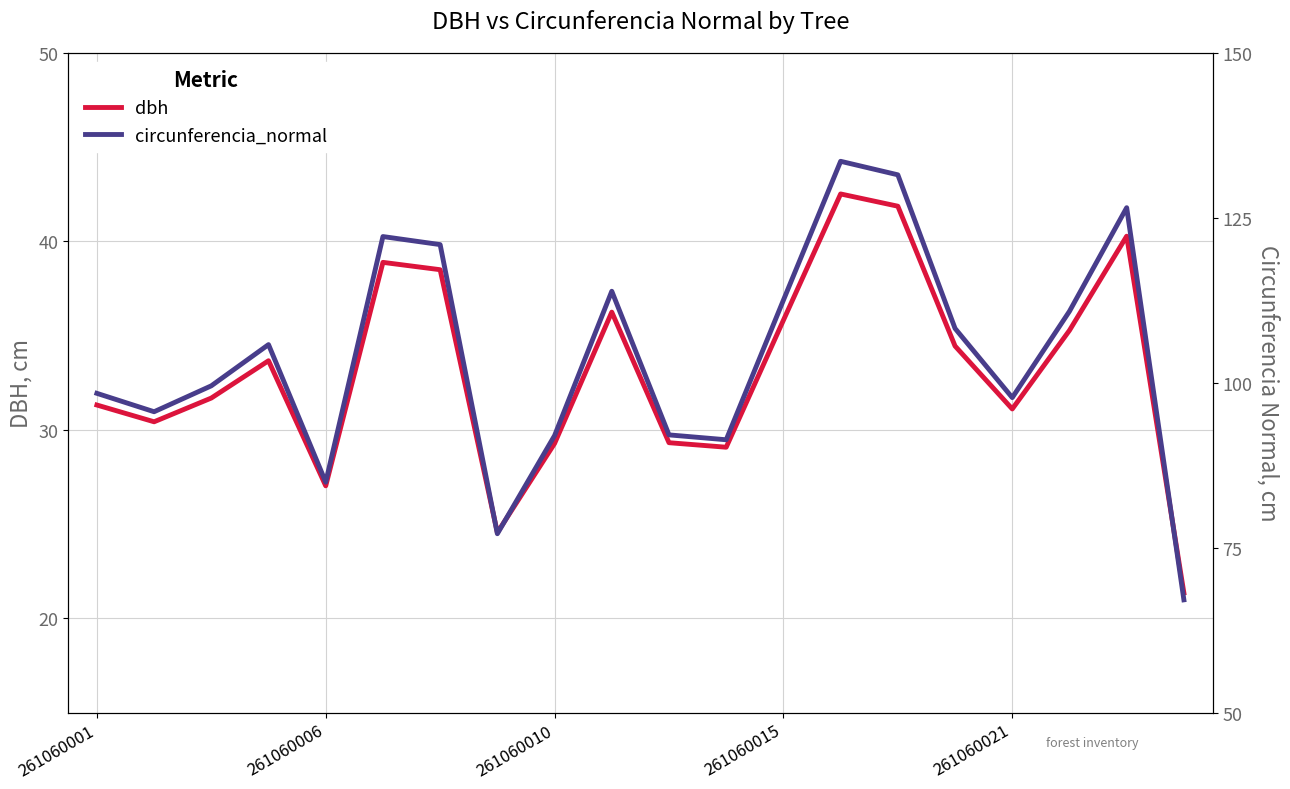

True or false: circunferencia_normal and dbh intersect in this chart.

False